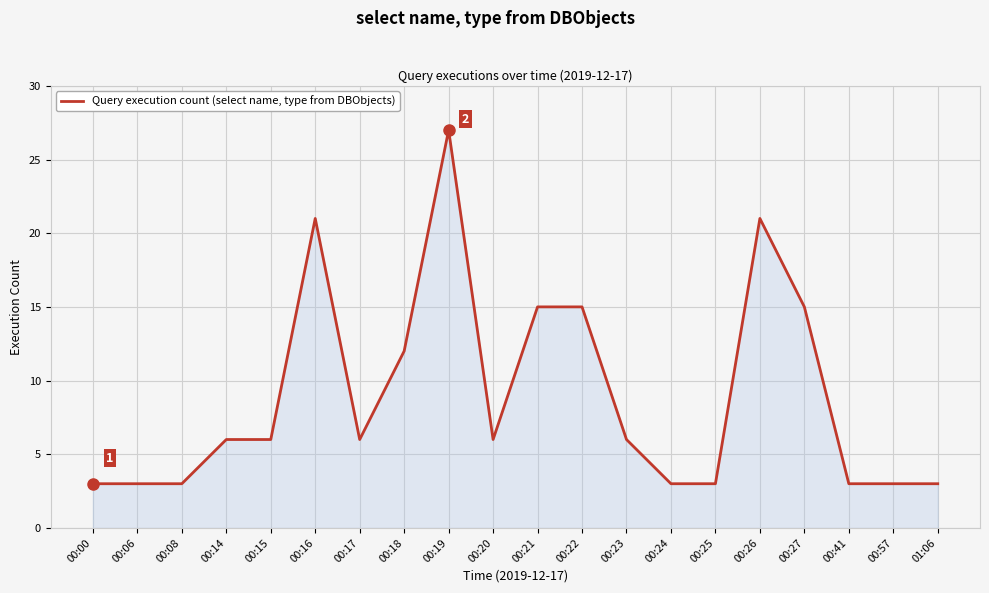

What position from the right is 00:20?

11